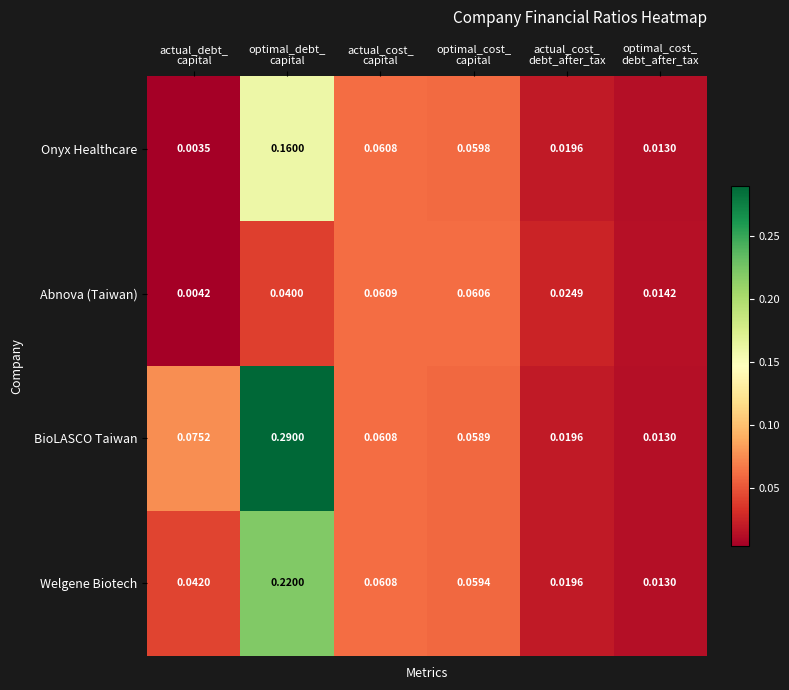

Rank the series by their average value, from highest to lowest.

BioLASCO Taiwan, Welgene Biotech, Onyx Healthcare, Abnova (Taiwan)